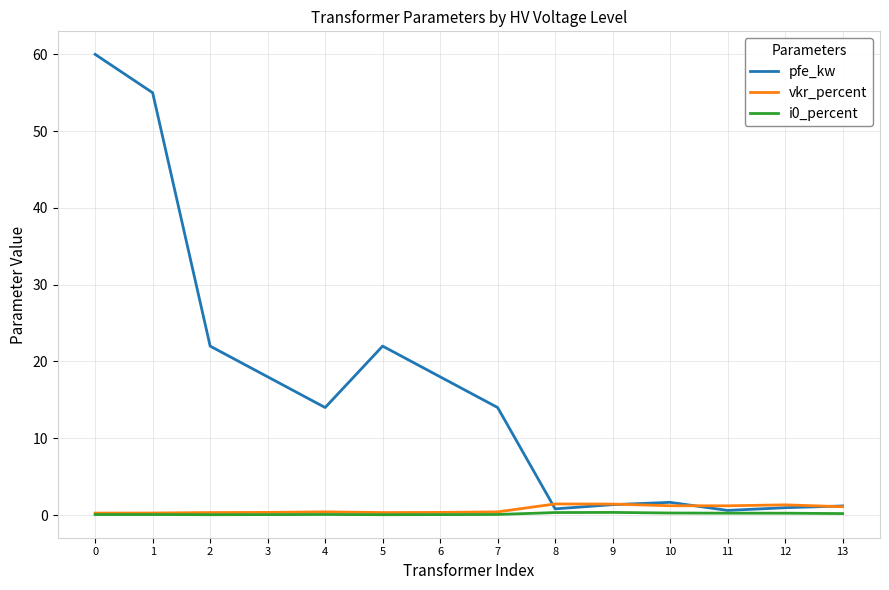

The value of pfe_kw at 6 is 25.9. True or false?

False